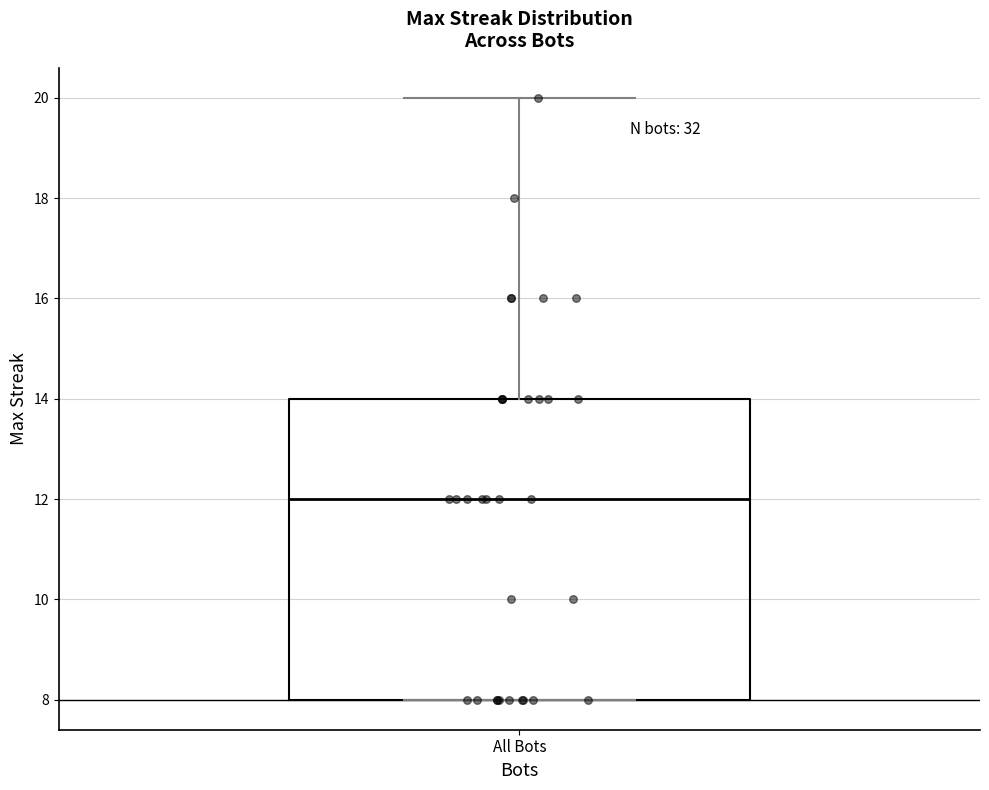

Read this box plot against the y-axis: the position of the median line, the range covered by the box, and the ends of both whiskers. The values are not printed on the chart, so give them approximately, as read against the axis.

median 12, box 8 to 14, whiskers 8 to 20